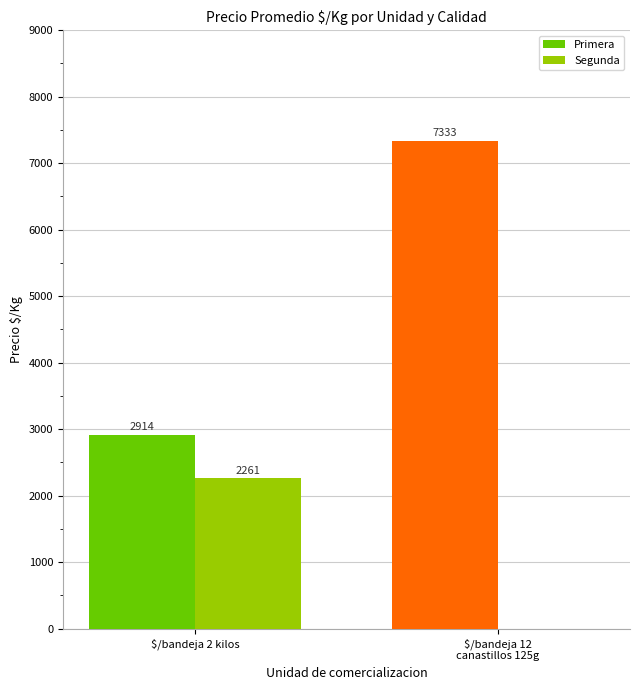

The value of Primera at $/bandeja 12
canastillos 125g is 11565. True or false?

False